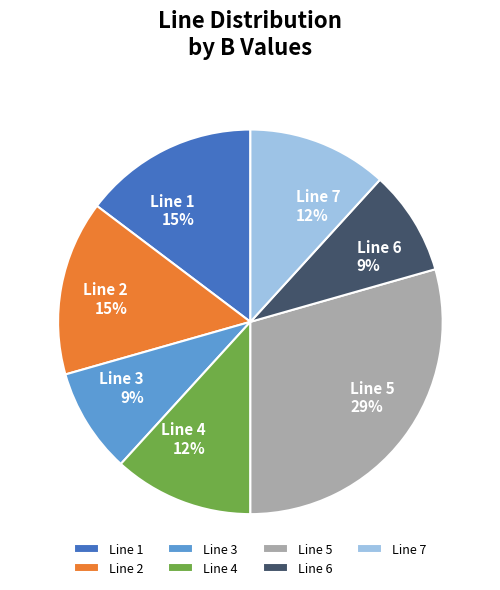

Is there a majority slice in this chart?

No